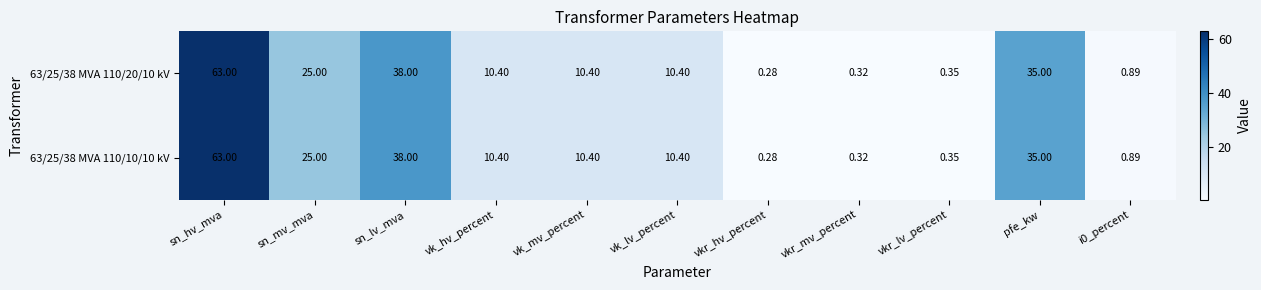

Where does the 63/25/38 MVA 110/20/10 kV series first go above 10?

sn_hv_mva